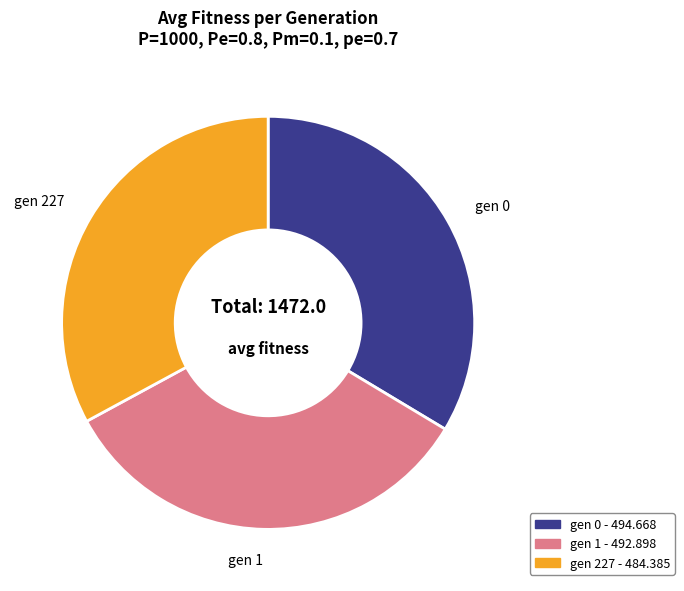

How many segments does this pie chart have?

3